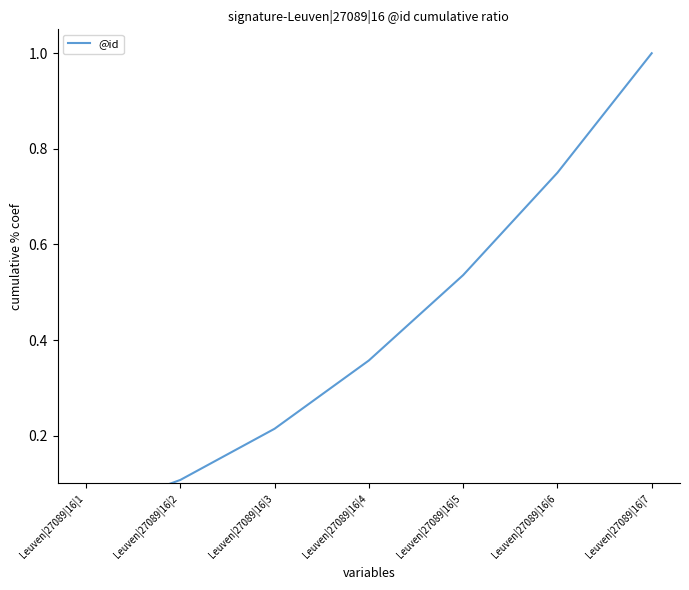

True or false: the data has more than 2 interior local peaks.

False